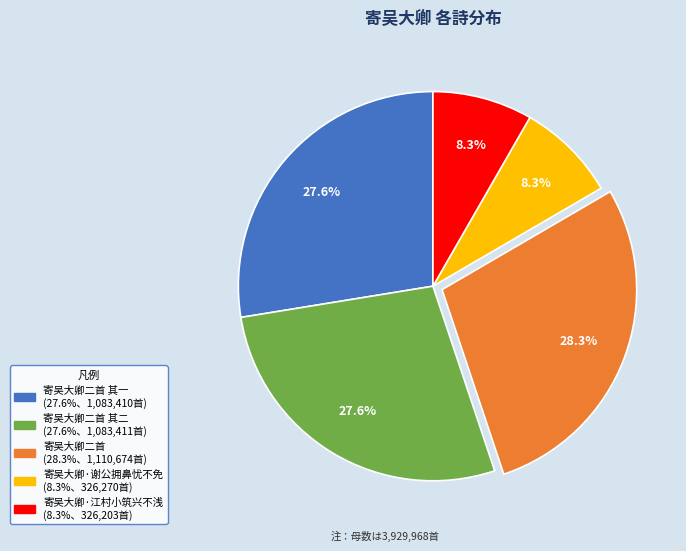

Is there any slice that represents more than half of the pie?

No